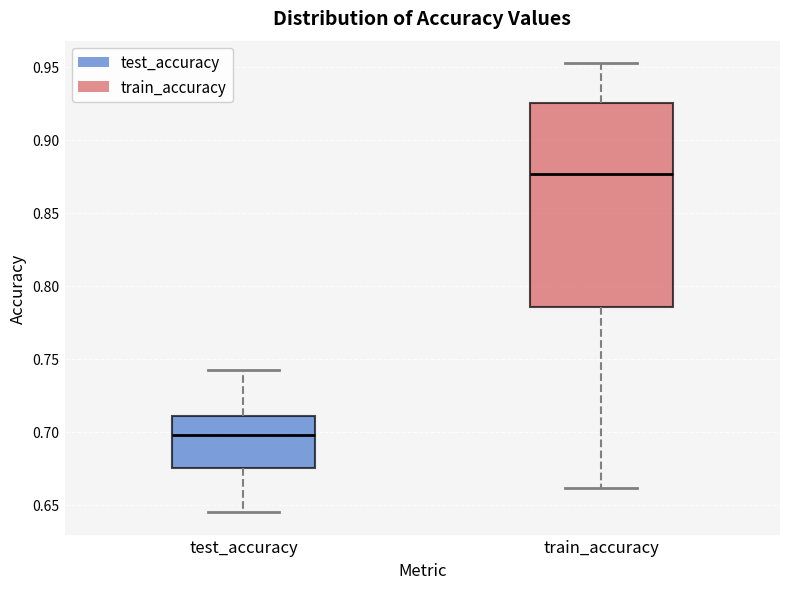

Reading left to right, transcribe this box plot: for each box, give where its median line is, the range the box spans, and where its two whiskers end, as read against the y-axis. The values are not printed on the chart, so give them approximately, as read against the axis.

test_accuracy: median 0.700, box 0.675 to 0.710, whiskers 0.645 to 0.740
train_accuracy: median 0.875, box 0.785 to 0.925, whiskers 0.660 to 0.955